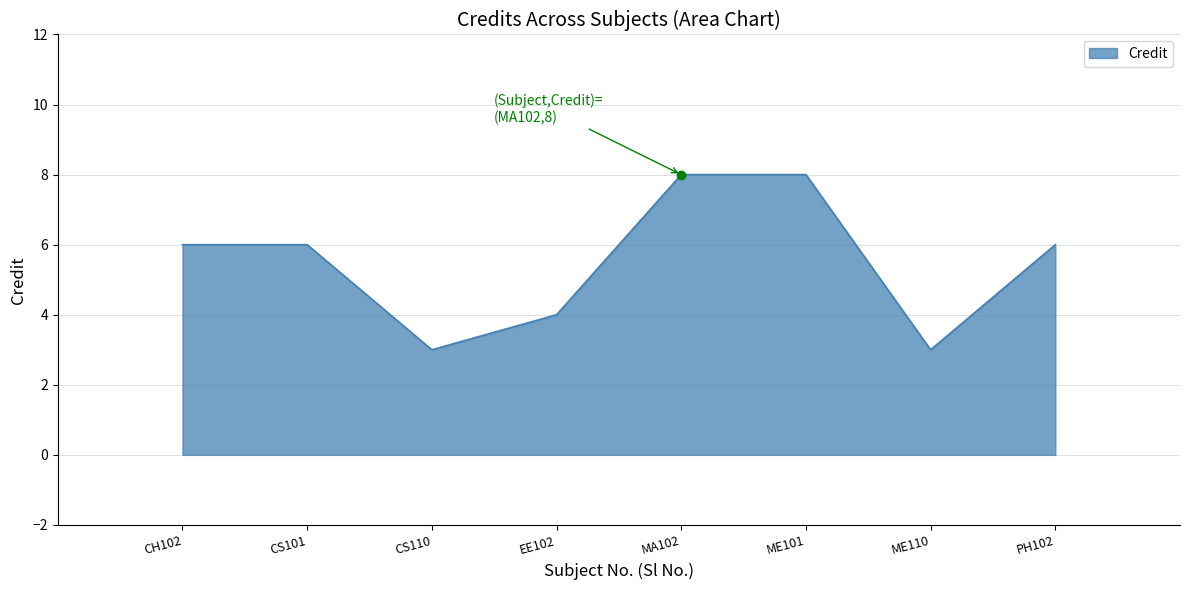

How many categories are shown in the chart?

8